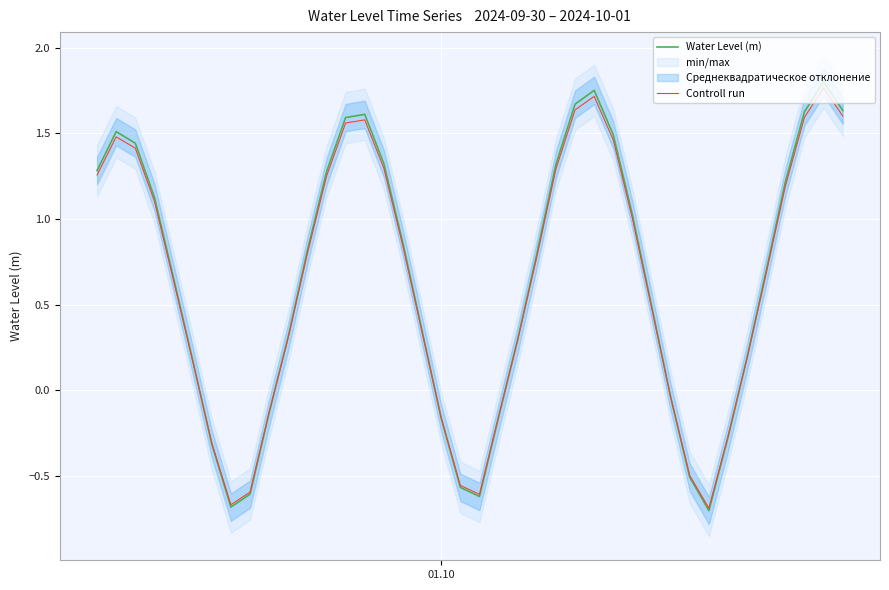

What is the smallest value displayed?

-0.7